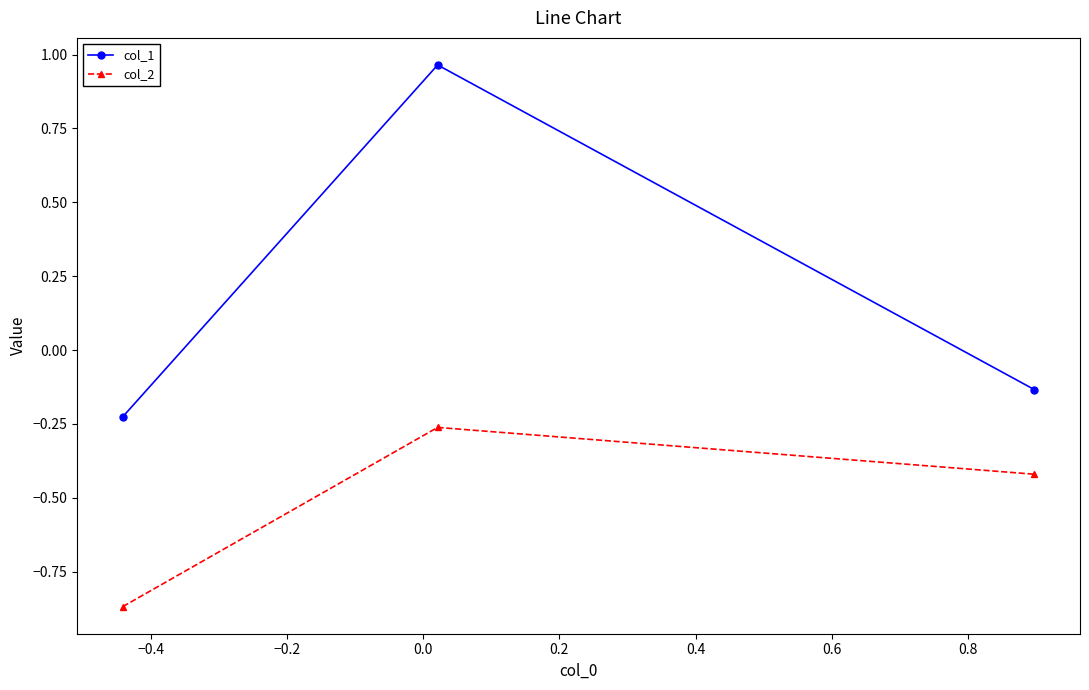

Which series has the widest spread of values?

col_1